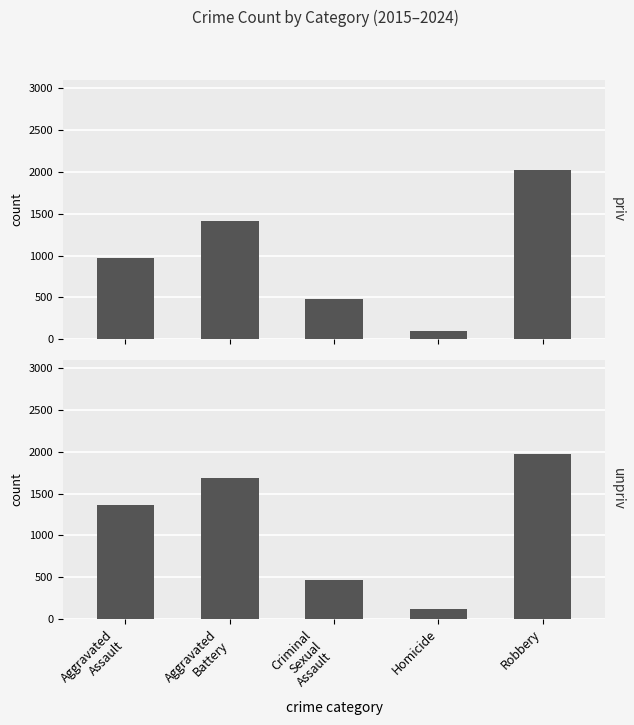

How many groups of bars are there?

5